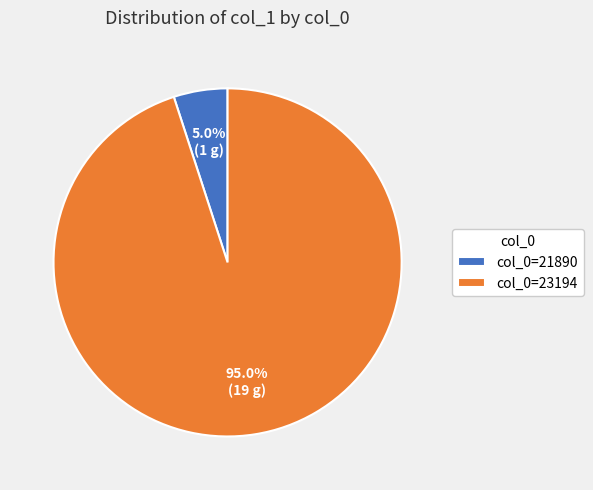

Does col_0=21890 represent more than half of the total?

No